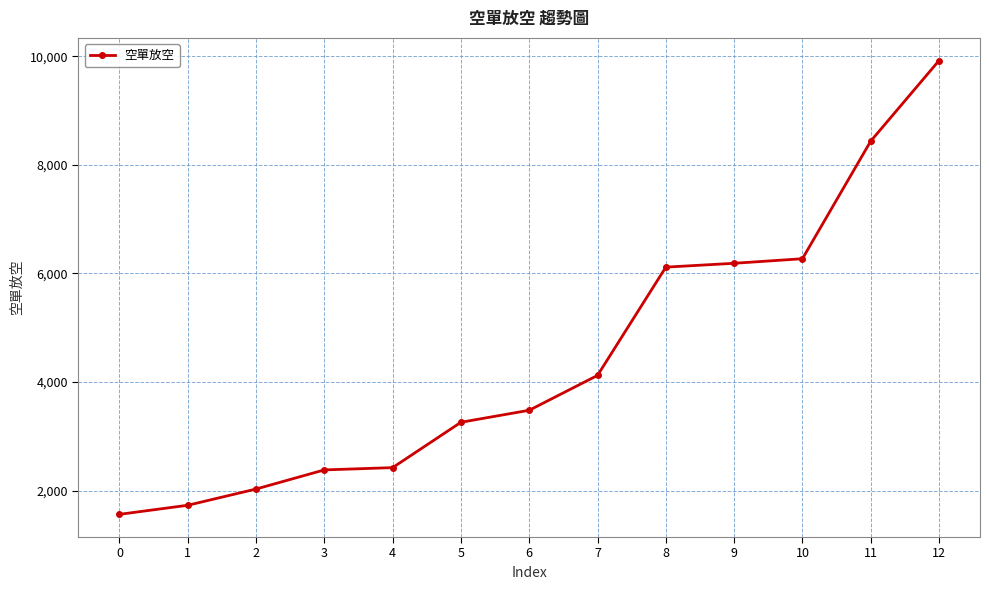

Reading left to right, what are all the values shown in this chart?

0=1565	1=1732	2=2031	3=2383	4=2425	5=3260	6=3481	7=4123	8=6116	9=6187	10=6271	11=8436	12=9919